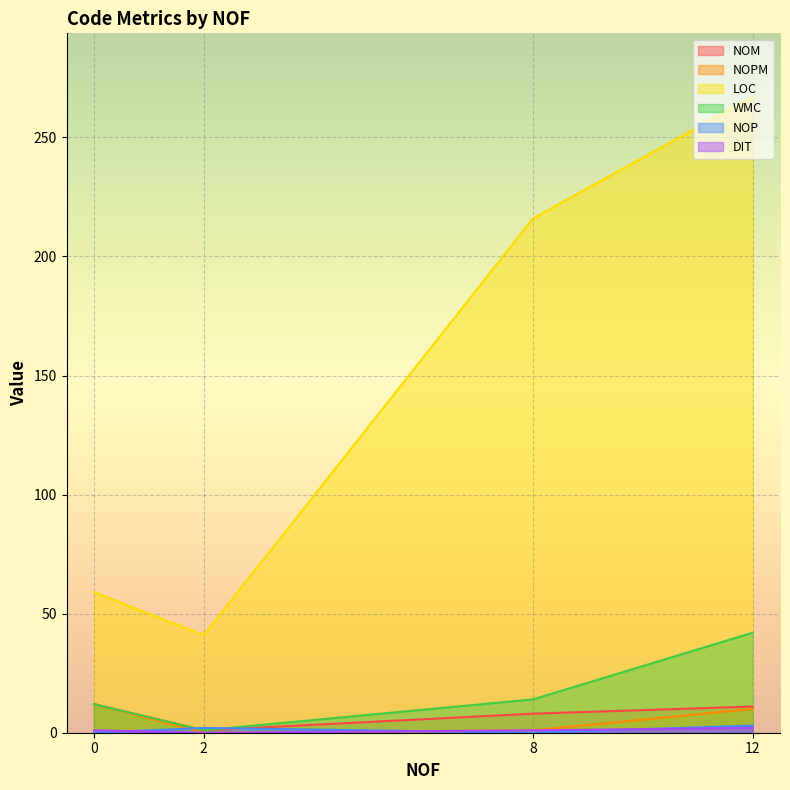

What is the spread (max minus min) of values at 0?

59